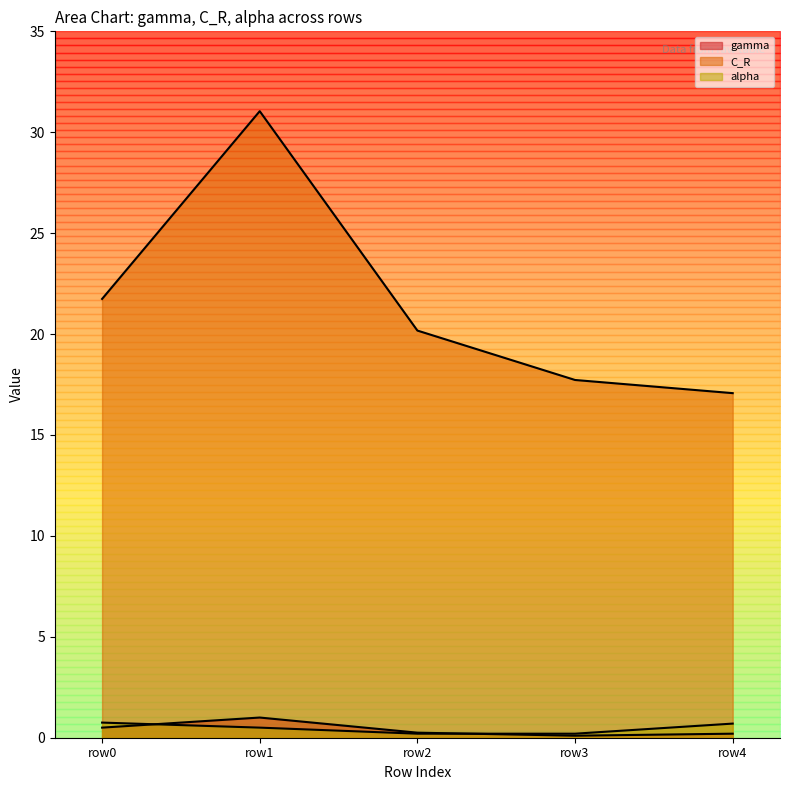

What is the sum of the C_R values at row0 and row4?

38.8